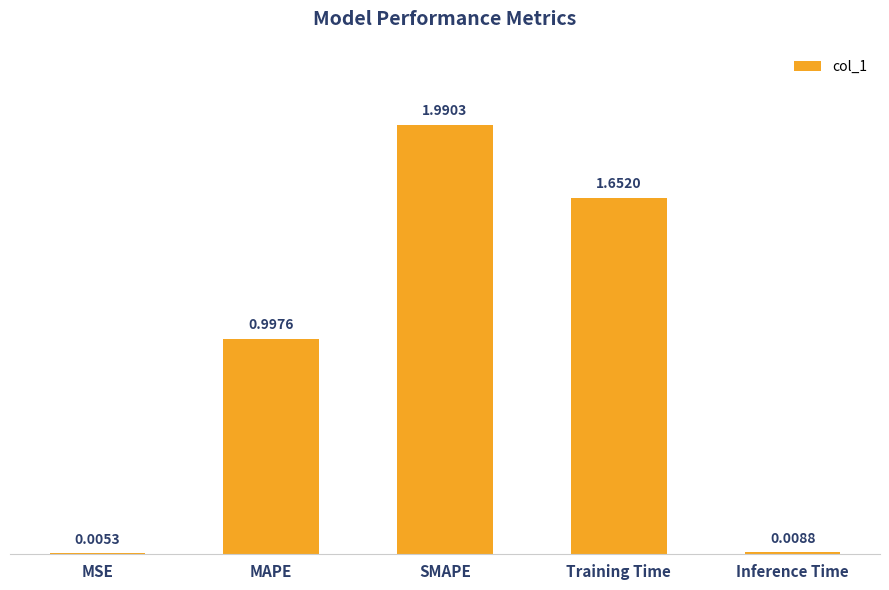

Does the chart contain stacked bars?

No